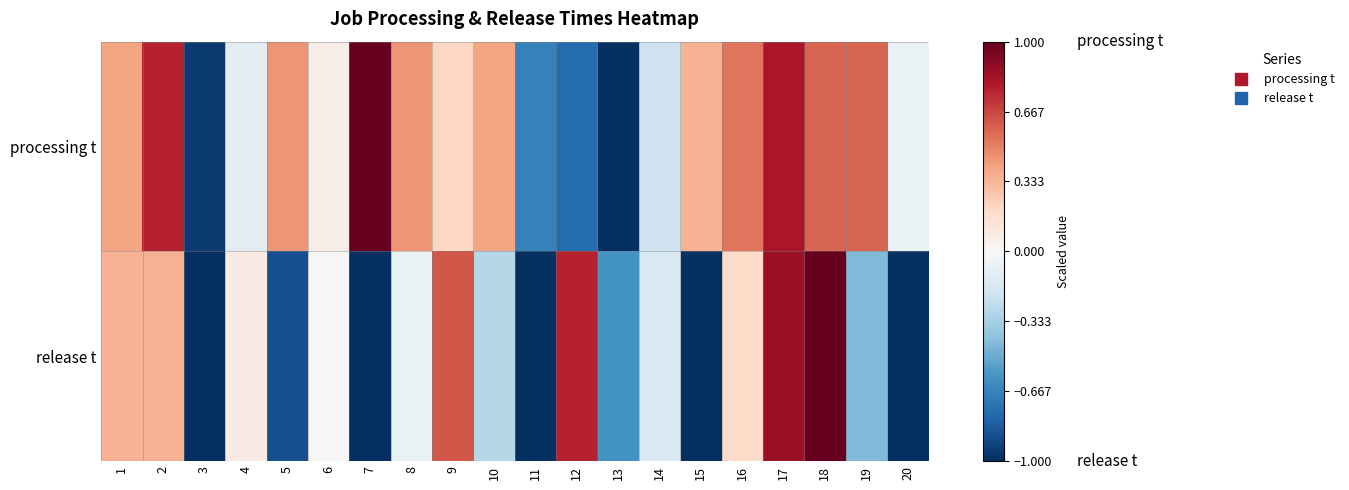

Reading left to right, transcribe all the data shown in this chart.

processing t: 1=0.4	2=0.8	3=-1.0	4=-0.1	5=0.4	6=0.1	7=1.0	8=0.4	9=0.2	10=0.4	11=-0.7	12=-0.8	13=-1.0	14=-0.2	15=0.3	16=0.5	17=0.8	18=0.6	19=0.6	20=-0.1
release t: 1=0.3	2=0.3	3=-1.0	4=0.1	5=-0.9	6=0.0	7=-1.0	8=-0.1	9=0.6	10=-0.3	11=-1.0	12=0.8	13=-0.6	14=-0.2	15=-1.0	16=0.2	17=0.9	18=1.0	19=-0.4	20=-1.0